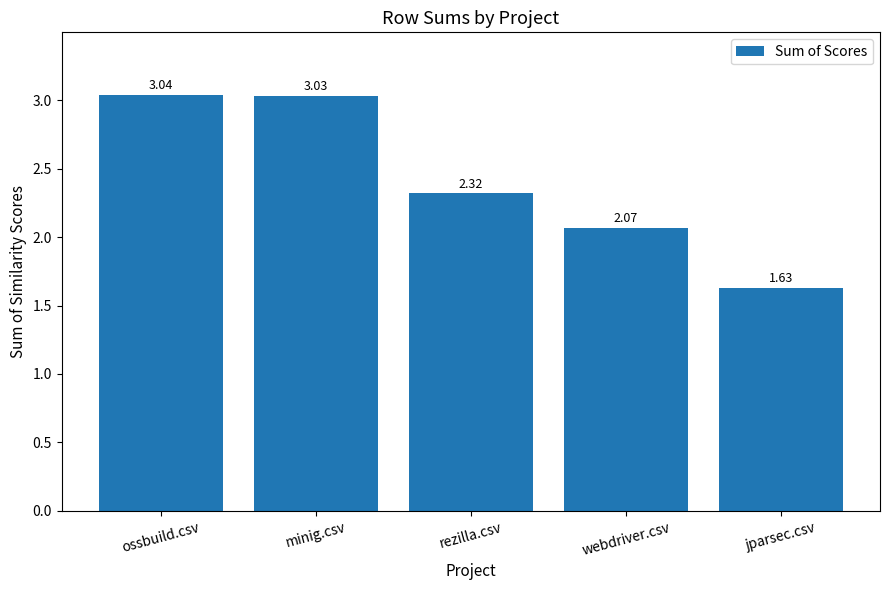

What is the change in value from ossbuild.csv to rezilla.csv?

-0.7